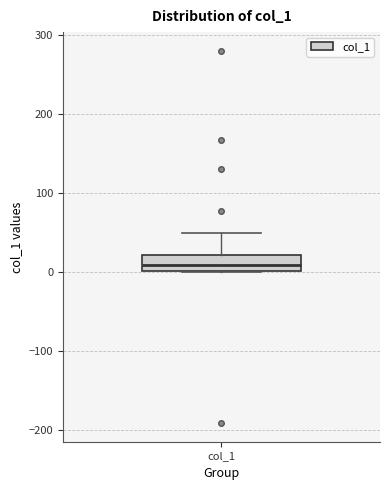

Read this box plot against the y-axis: the position of the median line, the range covered by the box, and the ends of both whiskers. The values are not printed on the chart, so give them approximately, as read against the axis.

median 10, box 0 to 20, whiskers 0 to 50